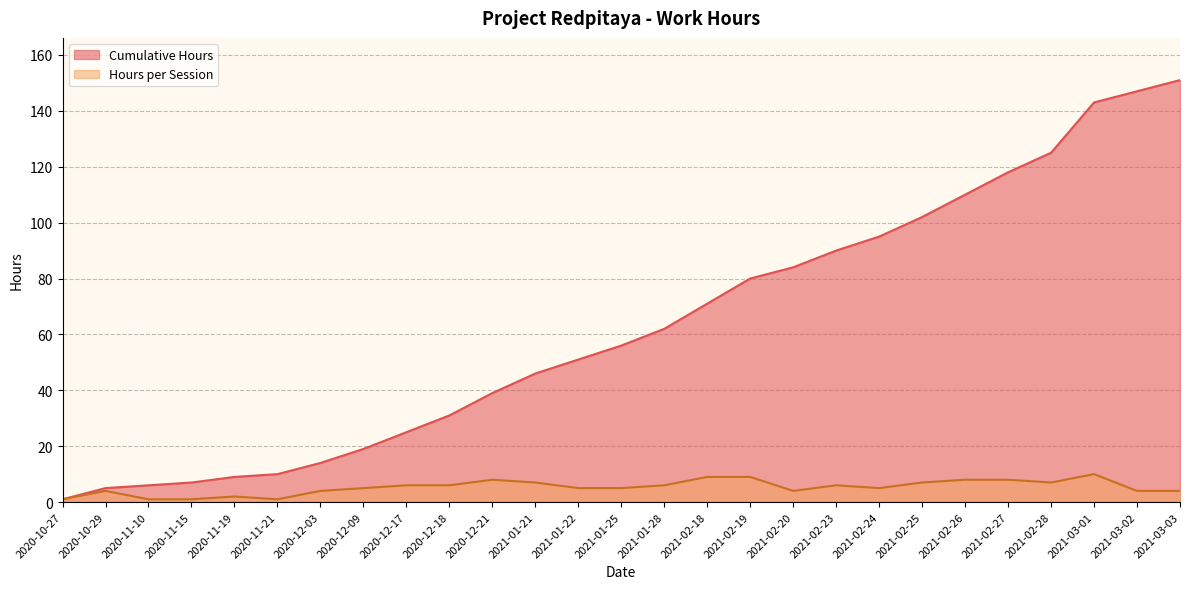

What is the smallest value displayed?

1